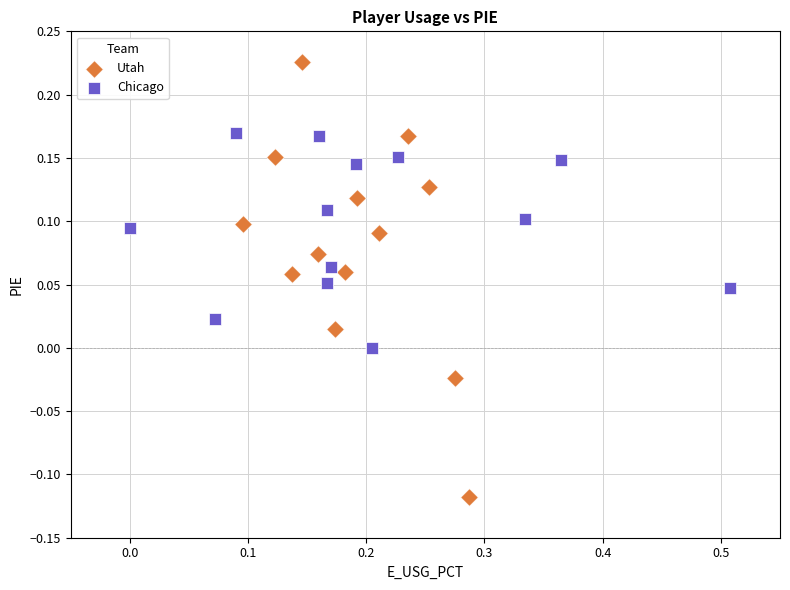

Which series has the largest Y range (max minus min)?

Utah